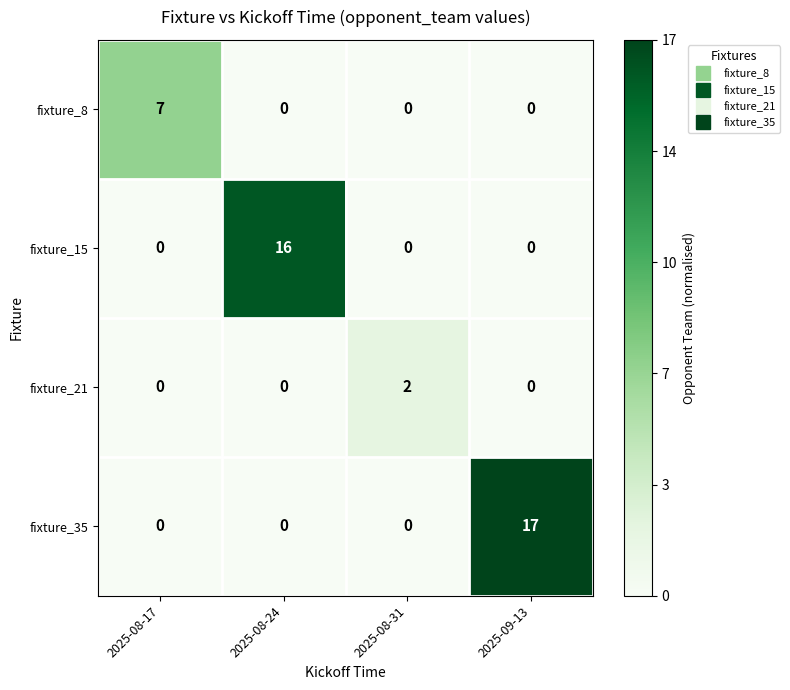

At which category is the sum across all series the highest?

2025-09-13